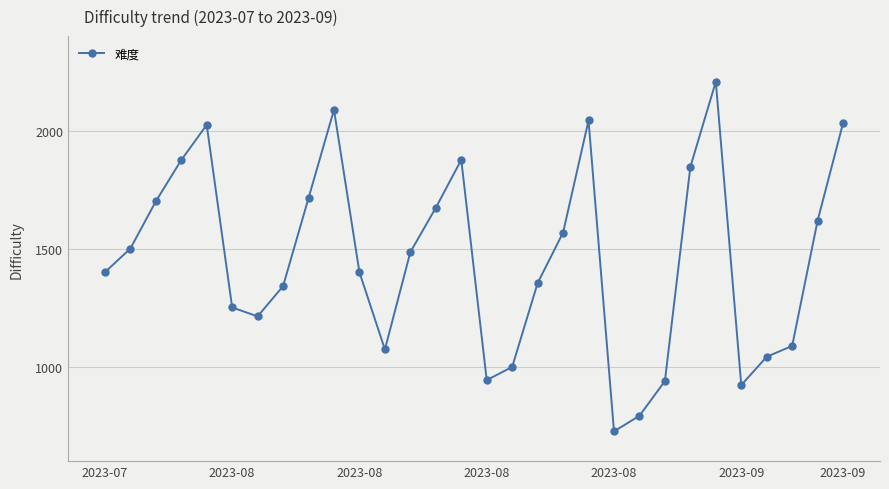

What is the sum of all values?

43733